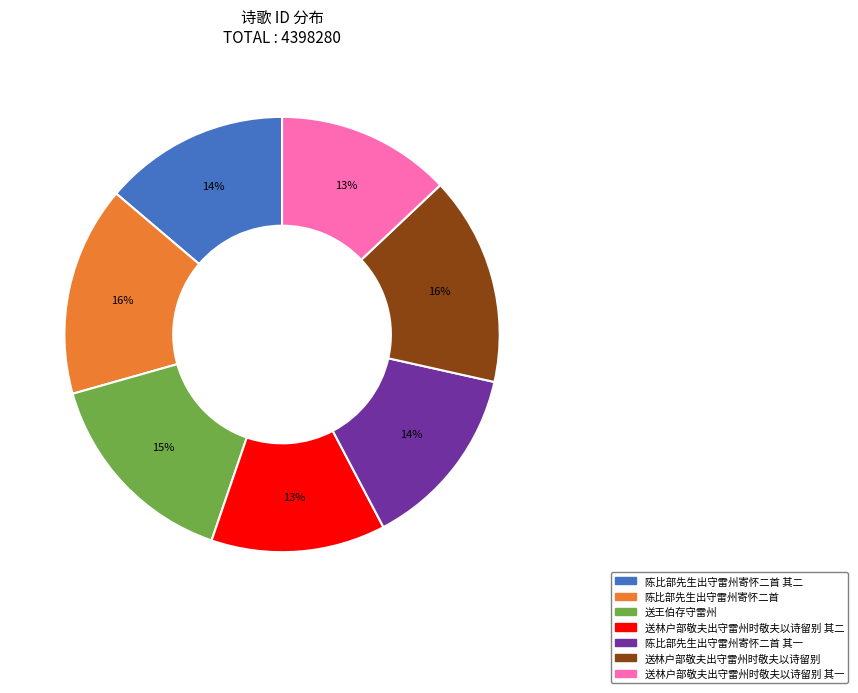

To the nearest percent, what is the difference between the largest and smallest slice percentages?

3%